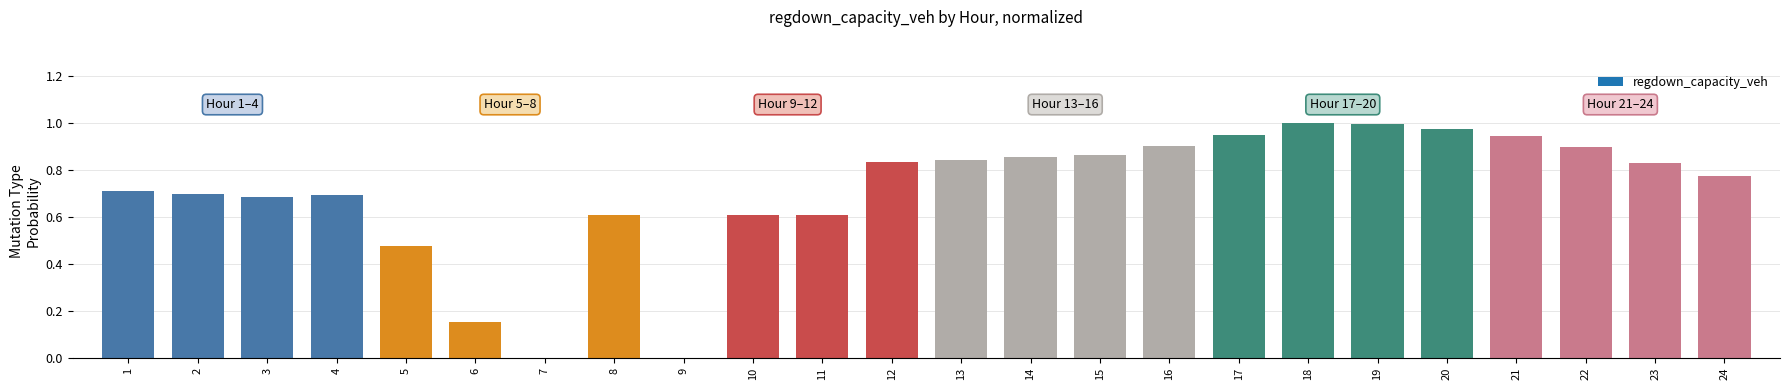

The value at 11 is 0.6. True or false?

True